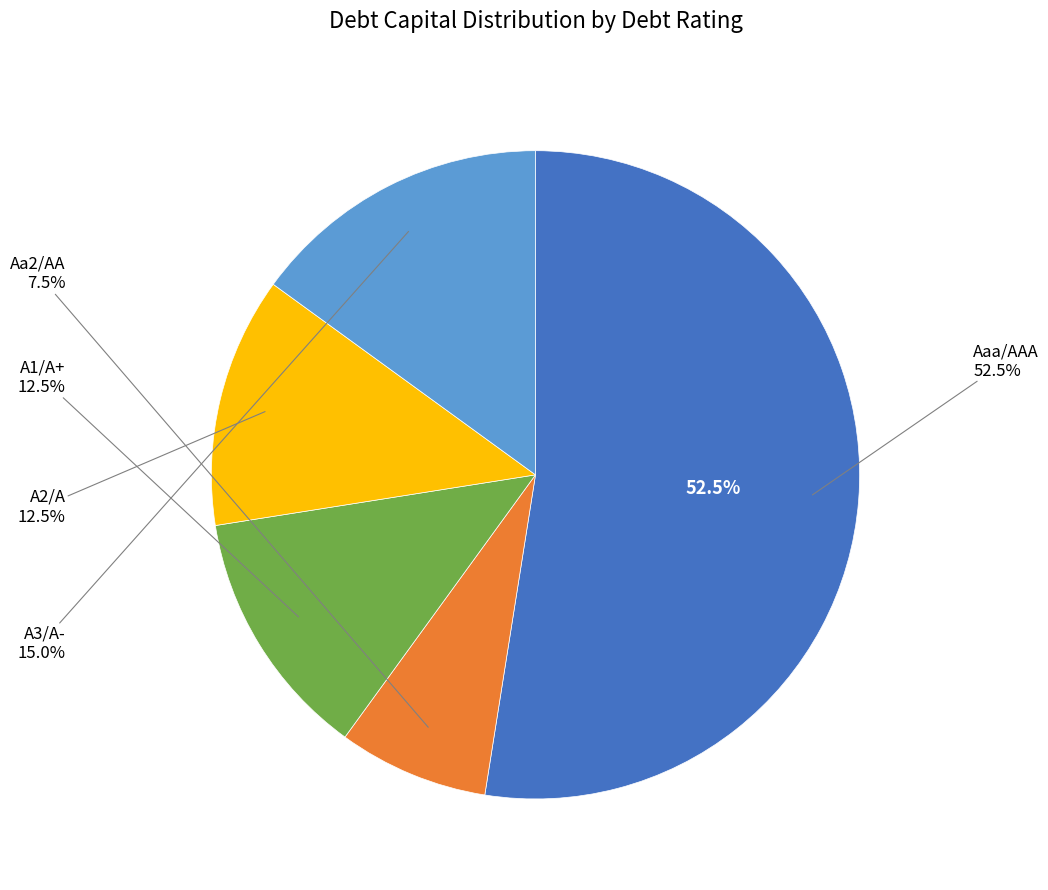

Count the number of slices in the pie.

5